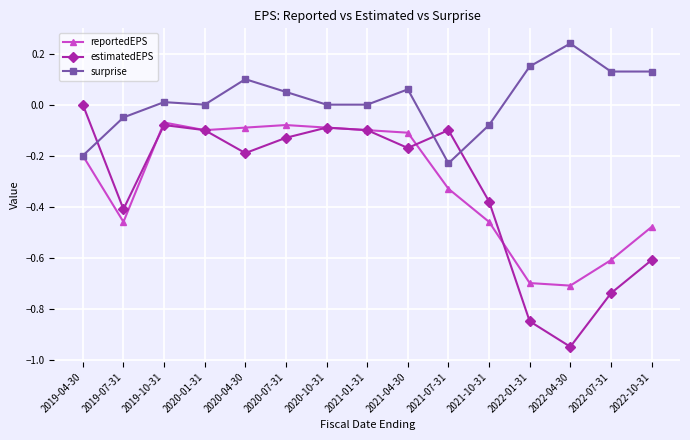

Is it true that surprise equals 0.0 at 2020-01-31?

True